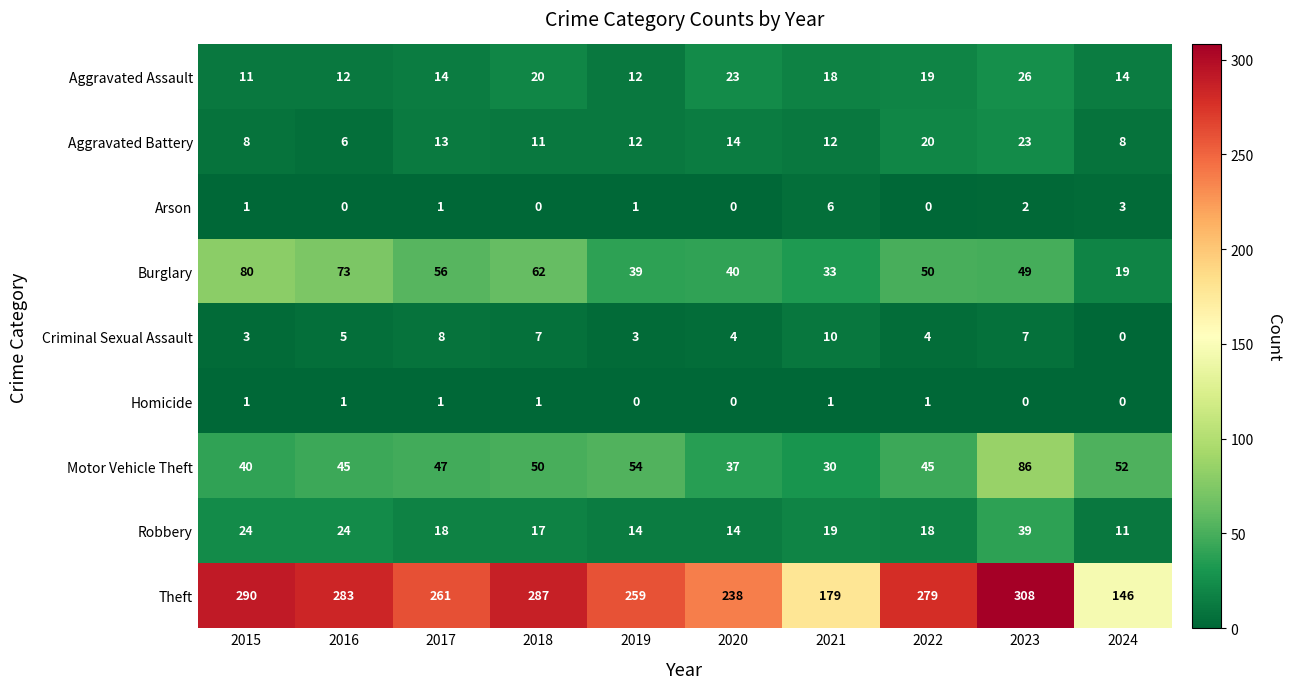

At which category is the sum across all series the highest?

2023